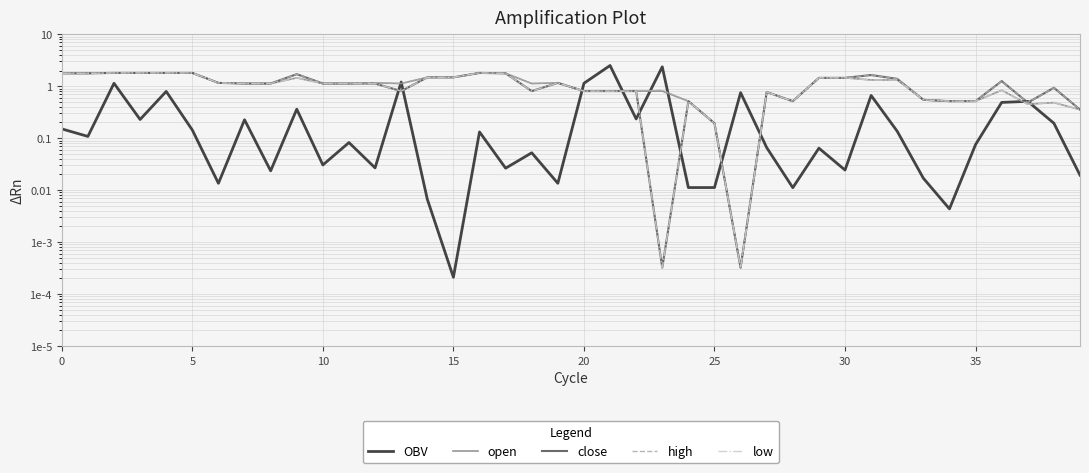

Reading left to right, list all the values displayed in this chart.

OBV: 0.2	0.1	1.1	0.2	0.8	0.1	0.0	0.2	0.0	0.4	0.0	0.1	0.0	1.2	0.0	0.0	0.1	0.0	0.1	0.0	1.1	2.5	0.2	2.4	0.0	0.0	0.8	0.1	0.0	0.1	0.0	0.7	0.1	0.0	0.0	0.1	0.5	0.5	0.2	0.0
open: 1.8	1.8	1.8	1.8	1.8	1.8	1.2	1.1	1.1	1.4	1.1	1.1	1.2	1.1	1.5	1.5	1.8	1.8	1.1	1.2	0.8	0.8	0.8	0.8	0.5	0.2	0.0	0.8	0.5	1.4	1.4	1.3	1.3	0.5	0.5	0.5	0.8	0.5	0.5	0.4
close: 1.8	1.8	1.8	1.8	1.8	1.8	1.2	1.1	1.1	1.7	1.1	1.1	1.1	0.8	1.5	1.5	1.8	1.8	0.8	1.2	0.8	0.8	0.8	0.0	0.5	0.2	0.0	0.8	0.5	1.4	1.4	1.6	1.4	0.5	0.5	0.5	1.3	0.5	0.9	0.4
high: 1.8	1.8	1.8	1.8	1.8	1.8	1.2	1.1	1.1	1.7	1.1	1.1	1.2	1.1	1.5	1.5	1.8	1.8	1.1	1.2	0.8	0.8	0.8	0.8	0.5	0.2	0.0	0.8	0.5	1.4	1.4	1.6	1.4	0.5	0.5	0.5	1.3	0.5	0.9	0.4
low: 1.8	1.8	1.8	1.8	1.8	1.8	1.2	1.1	1.1	1.4	1.1	1.1	1.1	0.8	1.5	1.5	1.8	1.8	0.8	1.2	0.8	0.8	0.8	0.0	0.5	0.2	0.0	0.8	0.5	1.4	1.4	1.3	1.3	0.5	0.5	0.5	0.8	0.5	0.5	0.4